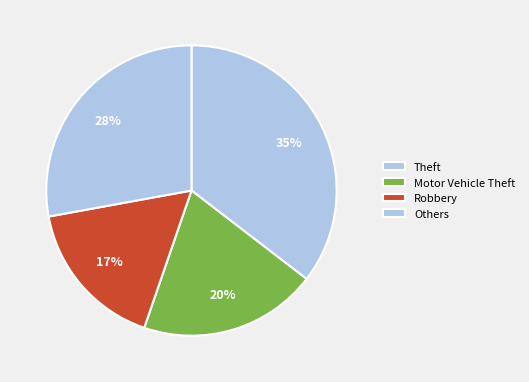

Count the number of slices in the pie.

4